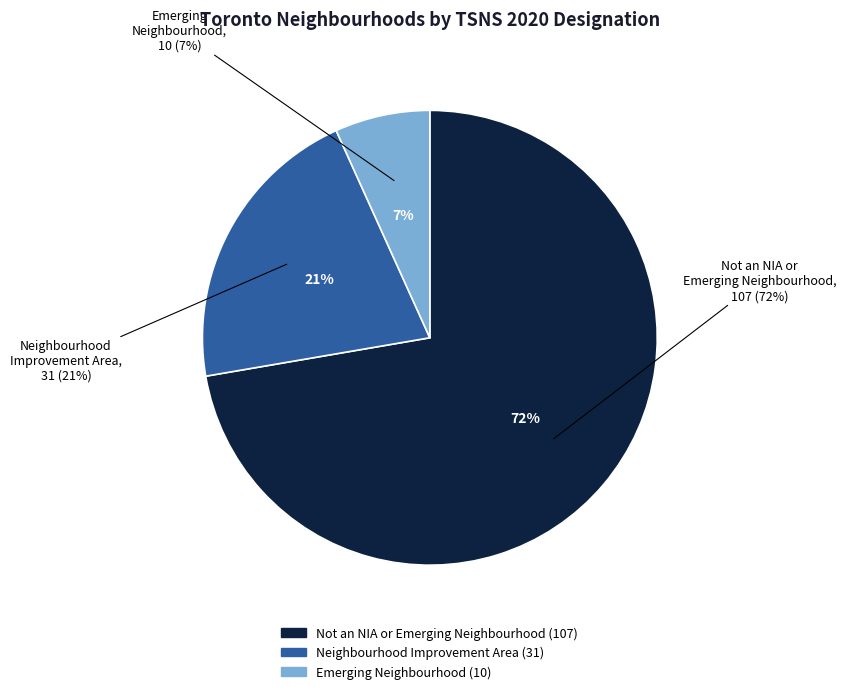

How many slices are in this pie chart?

3